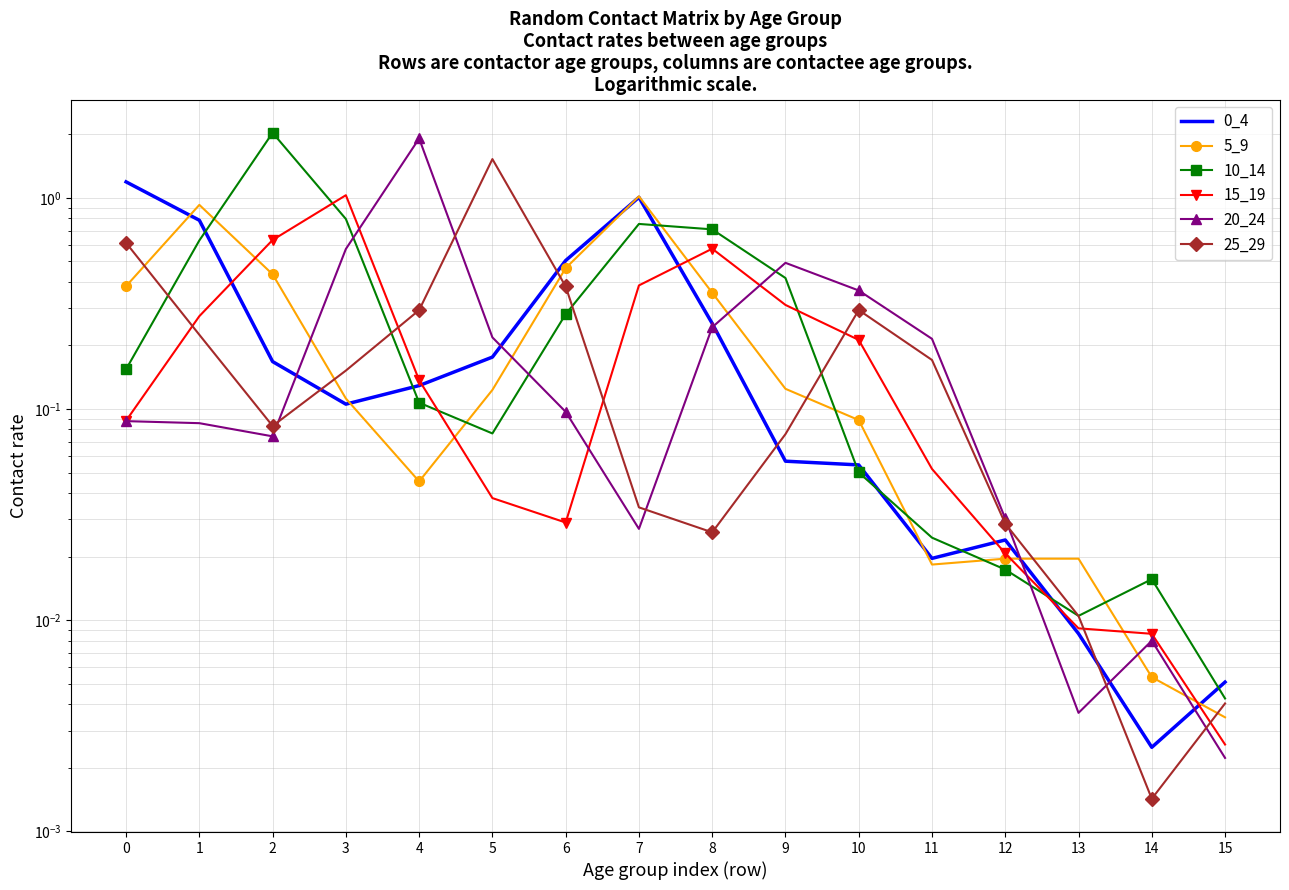

True or false: 0_4 has a value of 0.0 at 14.

True